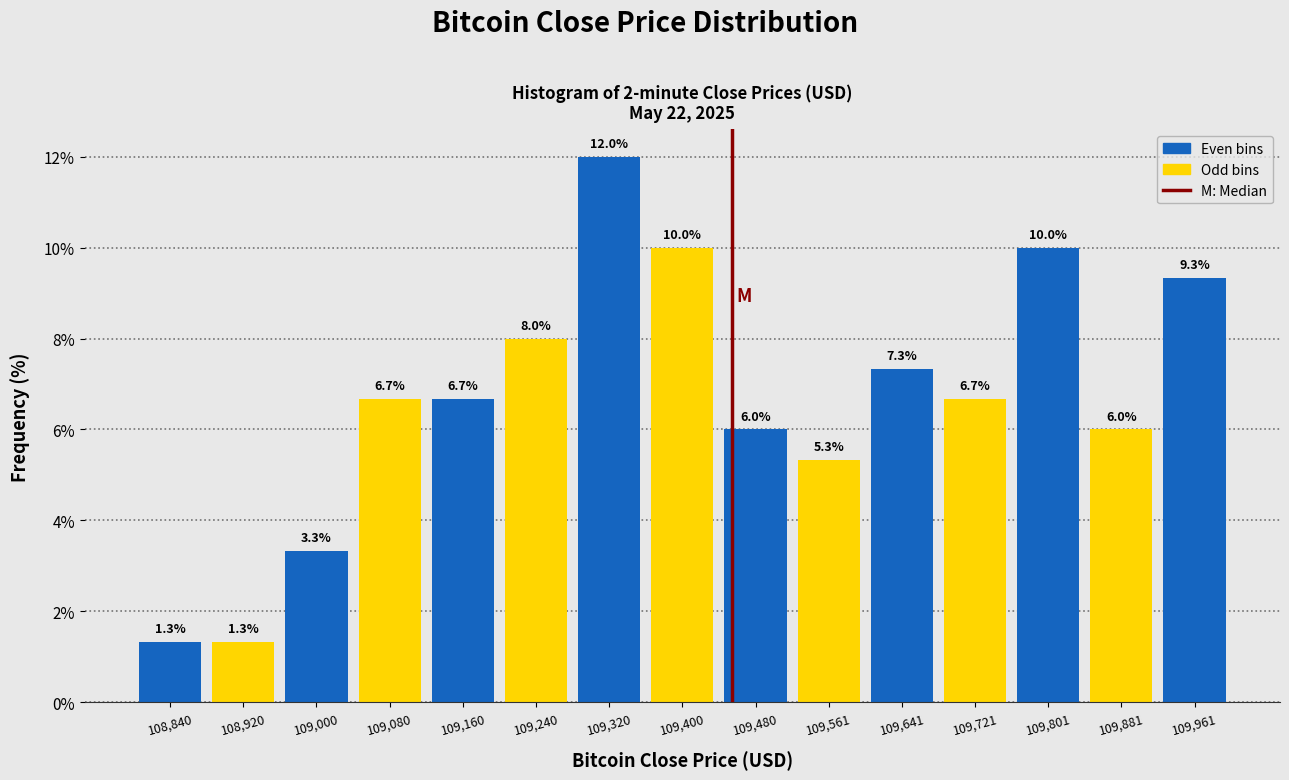

How tall is the bar that spans 109440 to 109520 on the x-axis? The bar edges are not printed on the chart, so give them approximately, as read against the axis.

6.0